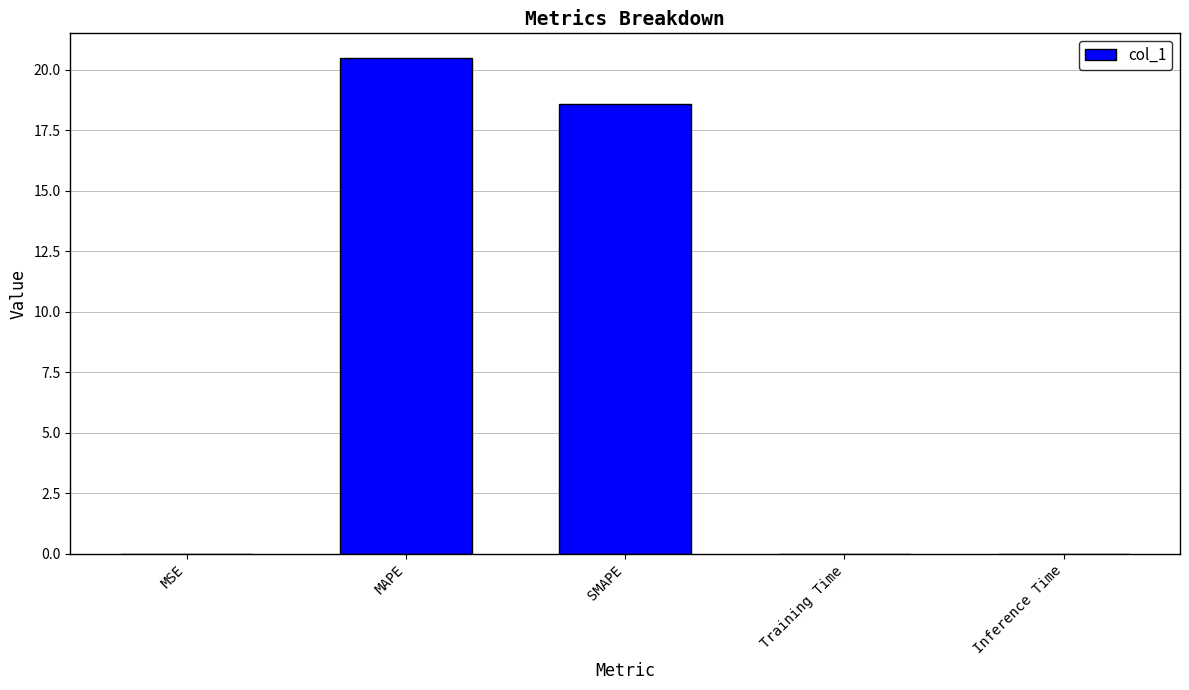

What is the maximum value shown in the chart?

20.5